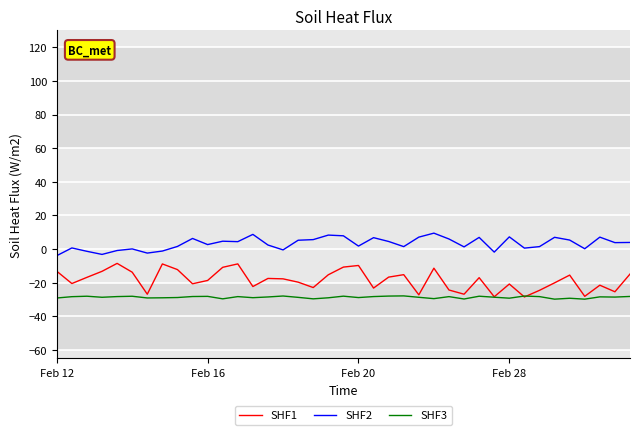

Rank the series by their average value, from lowest to highest.

SHF3, SHF1, SHF2